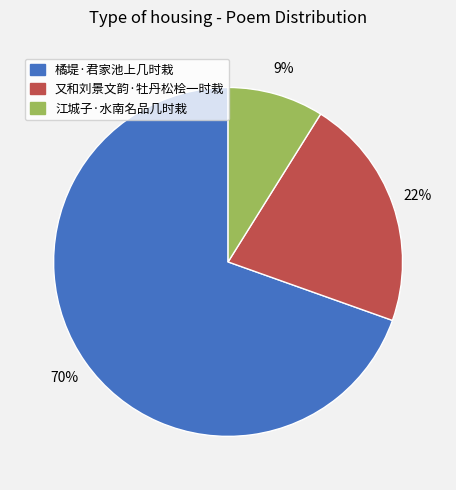

To the nearest percent, what is the combined percentage of 又和刘景文韵·牡丹松桧一时栽 and 橘堤·君家池上几时栽?

91%